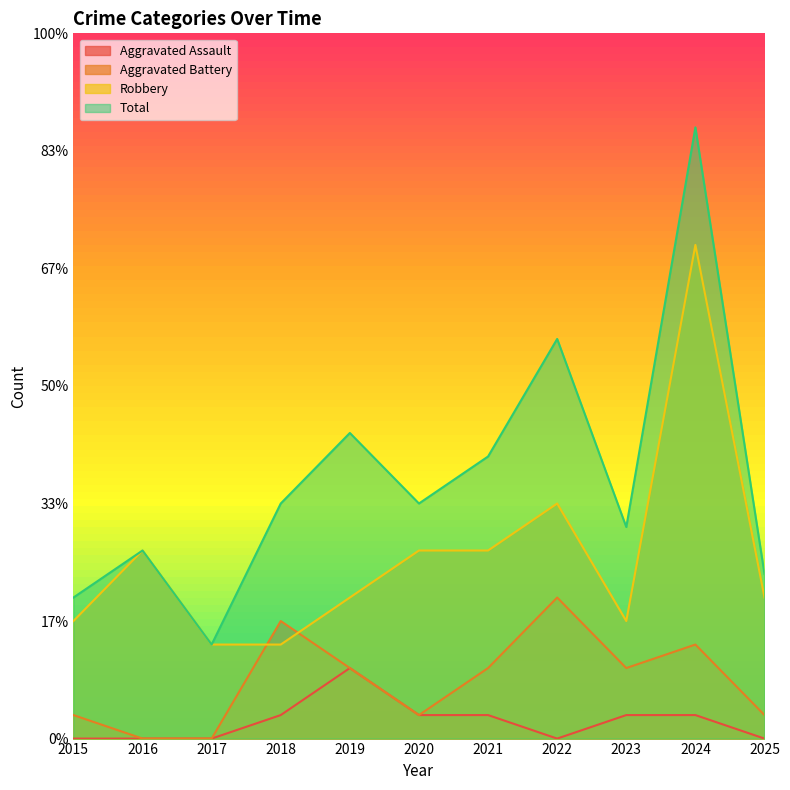

Where is Robbery nearest to the value 12?

2022